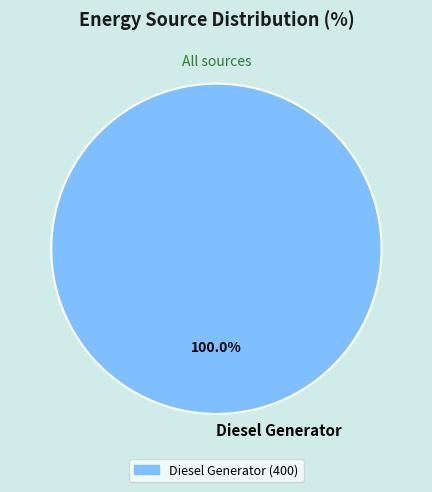

Which category accounts for the majority?

Diesel Generator